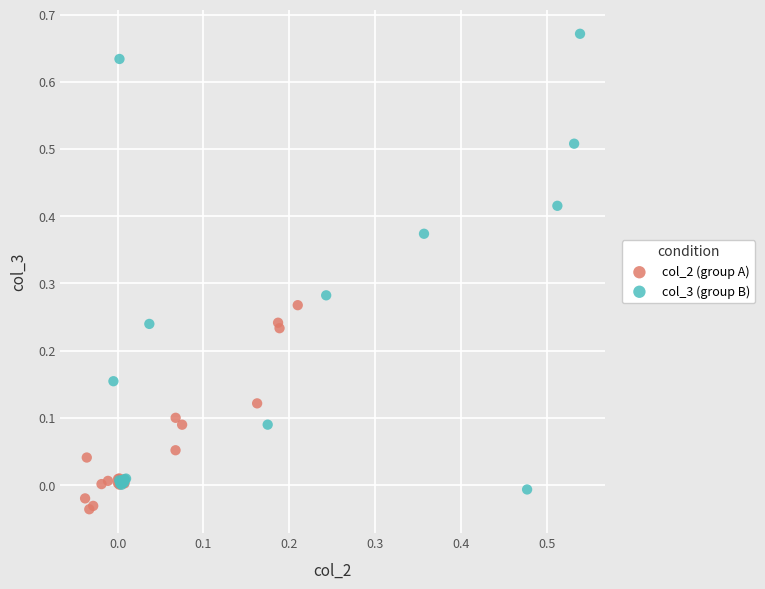

What are all the series names shown in the legend?

col_2 (group A), col_3 (group B)